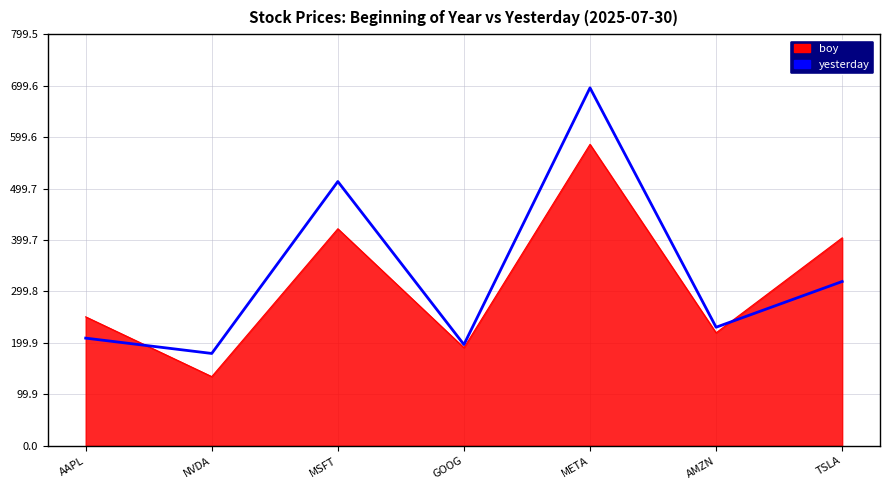

Rank the series by their maximum value, from highest to lowest.

yesterday, boy